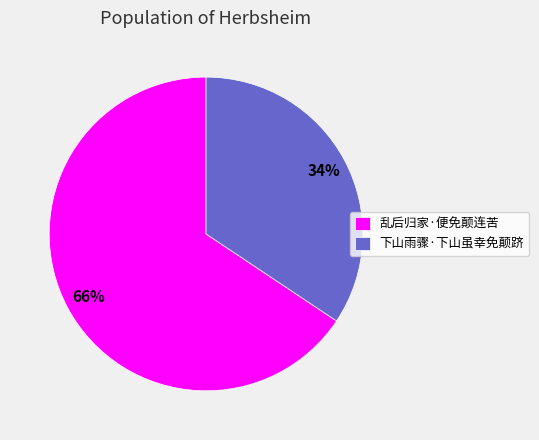

How many slices are in this pie chart?

2